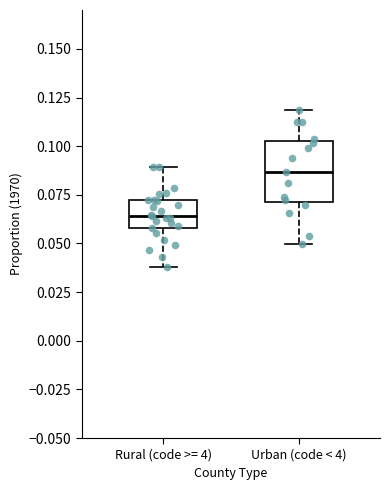

Reading left to right, read every box against the y-axis: the position of its median line, the range the box covers, and the ends of its whiskers. The values are not printed on the chart, so give them approximately, as read against the axis.

Rural (code >= 4): median 0.065, box 0.060 to 0.070, whiskers 0.040 to 0.090
Urban (code < 4): median 0.085, box 0.070 to 0.105, whiskers 0.050 to 0.120